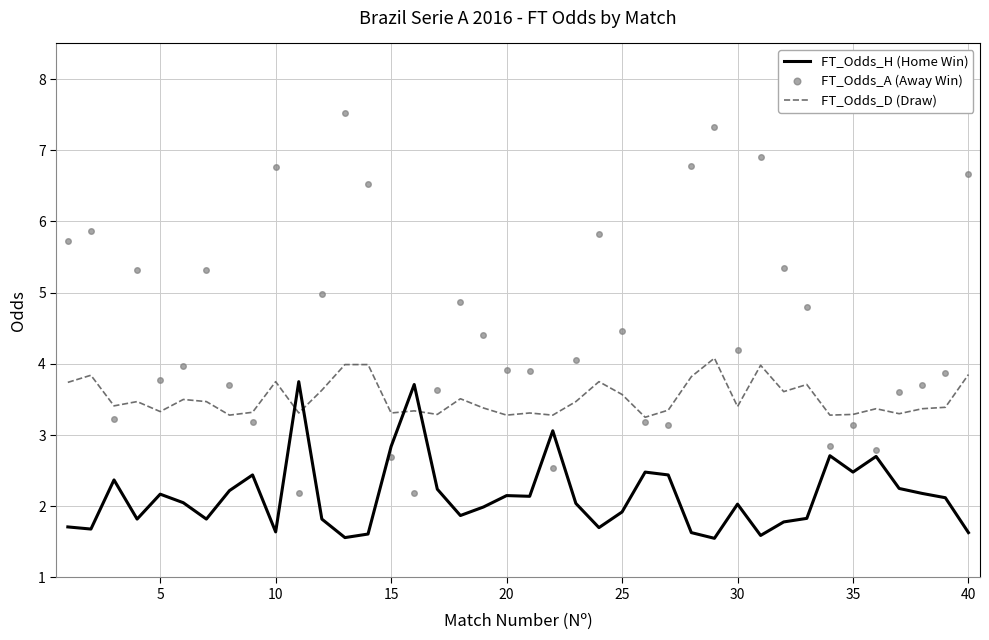

How many intersections are there between FT_Odds_H (Home Win) and FT_Odds_D (Draw)?

4